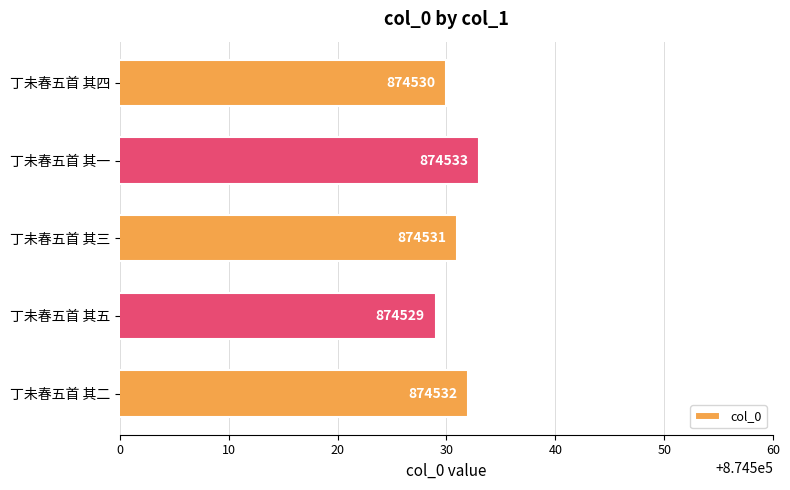

The value at 丁未春五首 其一 is 874533. True or false?

True